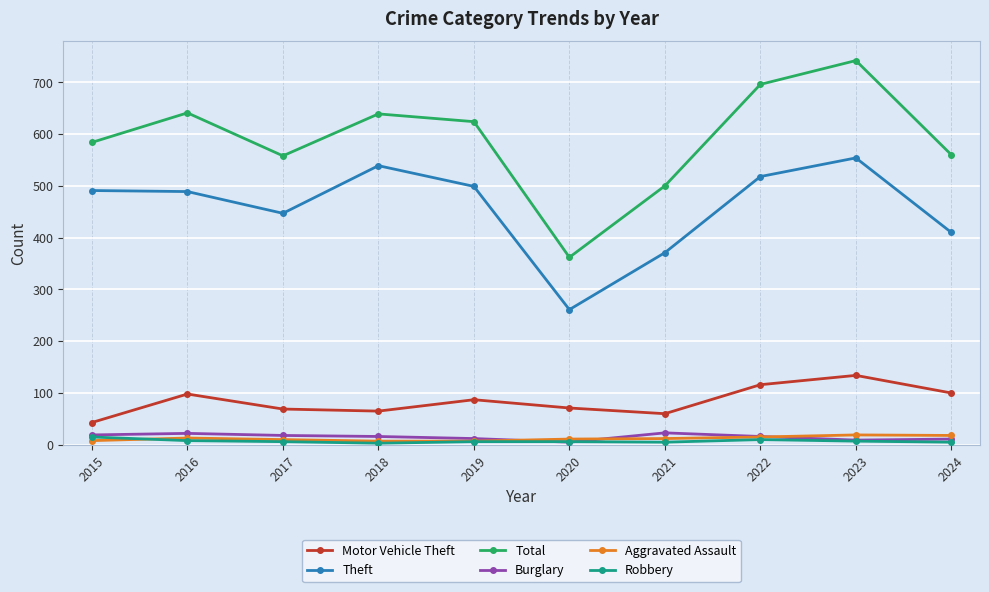

Which series has the largest total across all categories?

Total